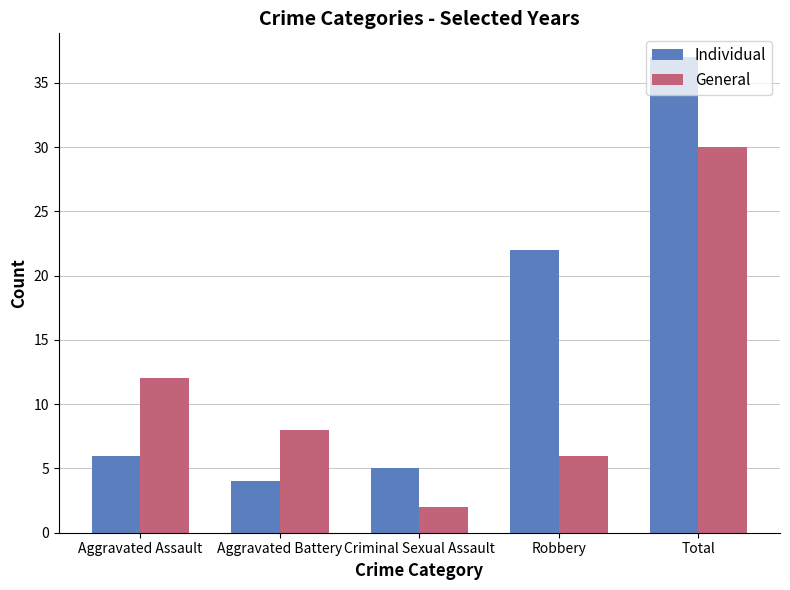

Rank the series by their maximum value, from highest to lowest.

Individual, General